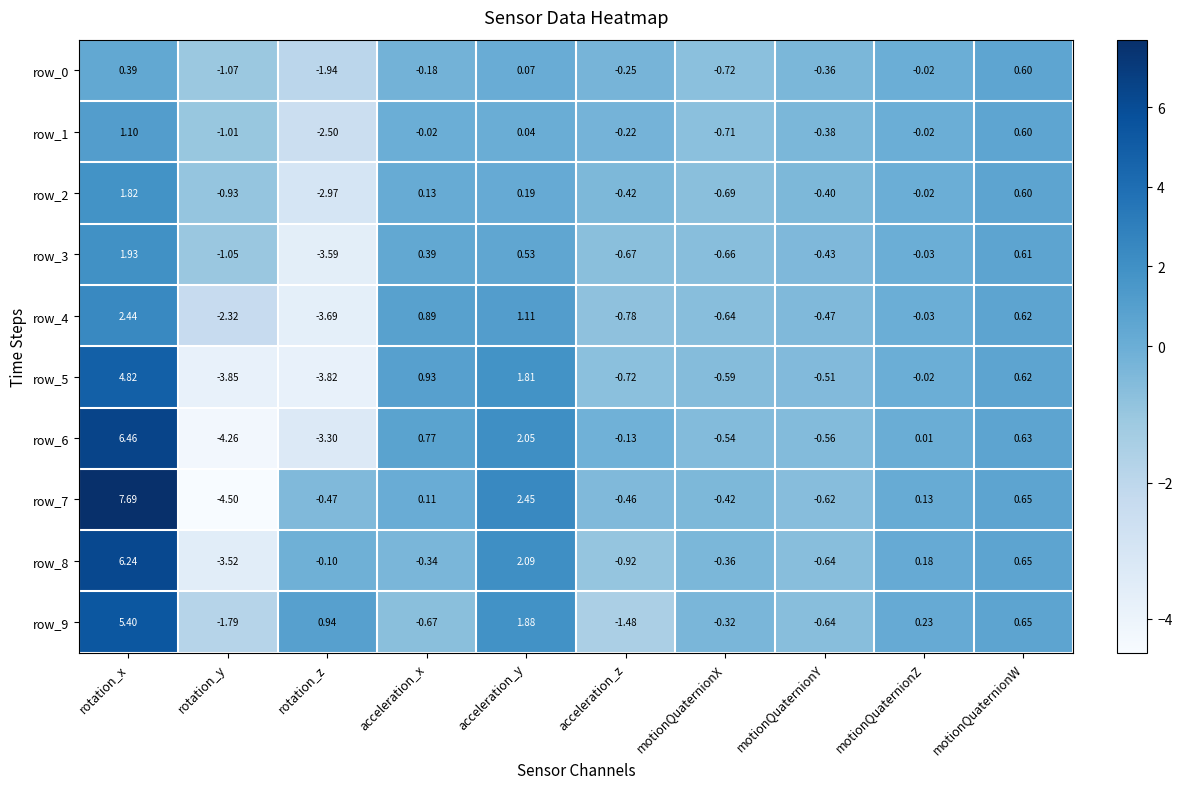

How many data points in row_1 are less than 0?

7